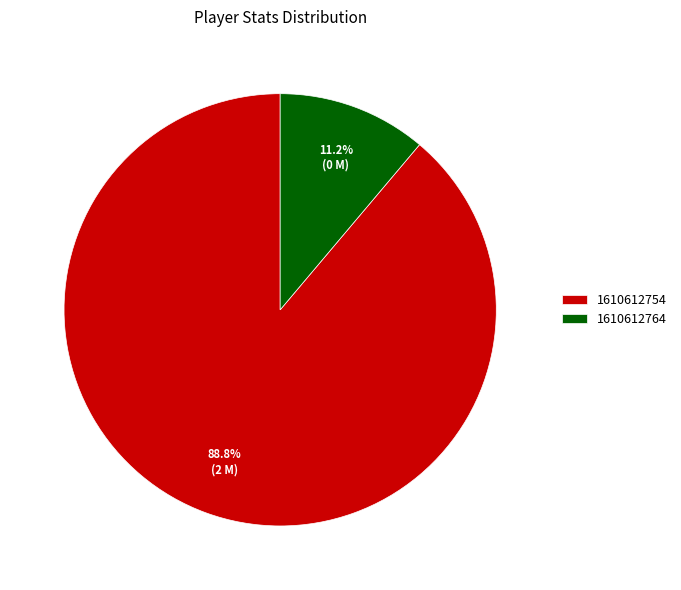

To the nearest percent, what portion does 1610612754 represent?

89%